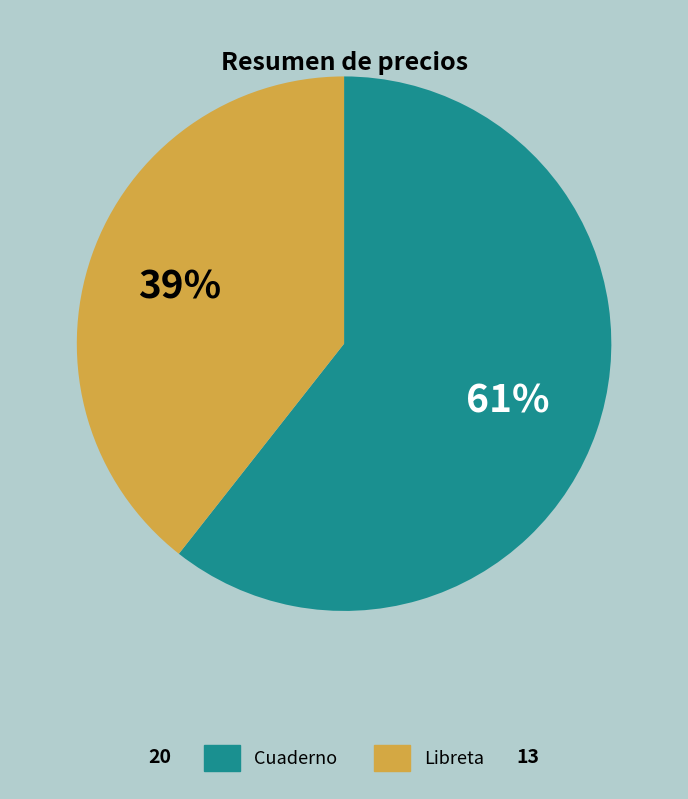

To the nearest percent, what is the combined percentage of Cuaderno and Libreta?

100%